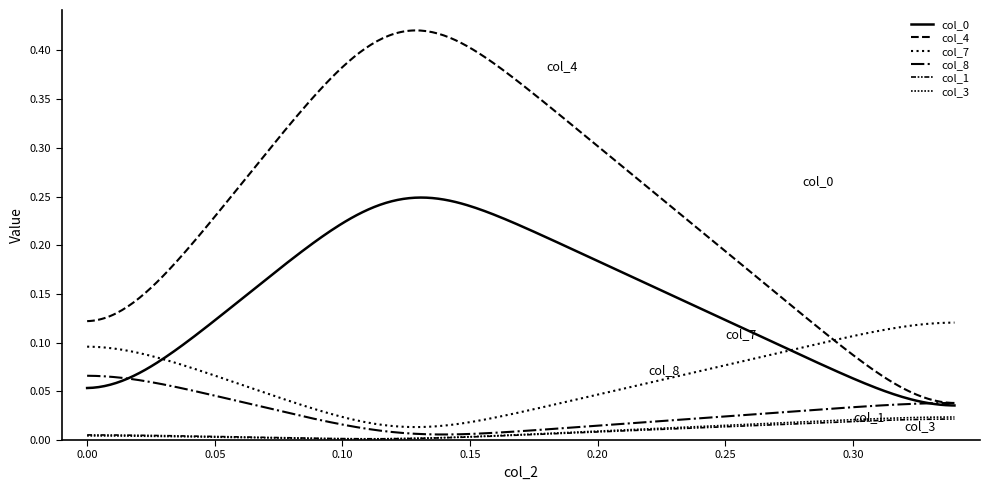

Does the chart display data point markers on the line(s)?

No